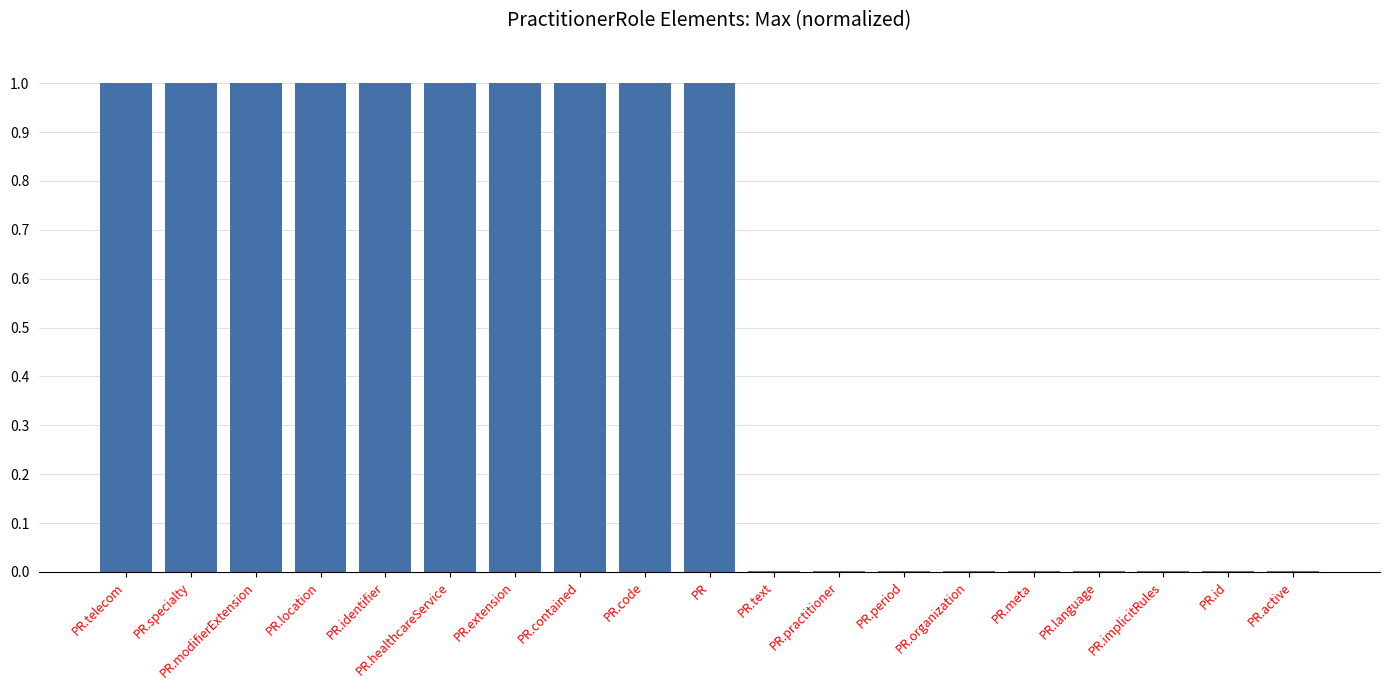

The chart shows a value of 1.0 at PR.healthcareService. True or false?

True